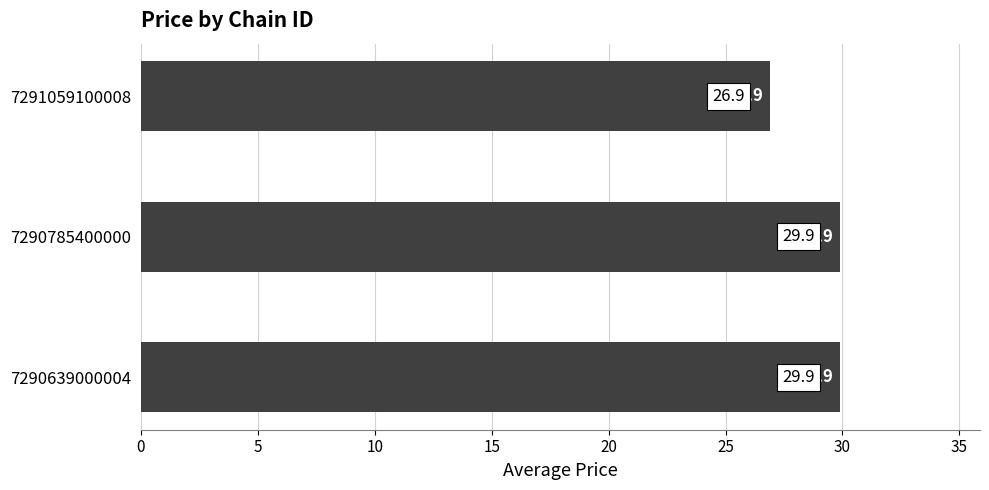

Where is the data nearest to the value 28?

7291059100008